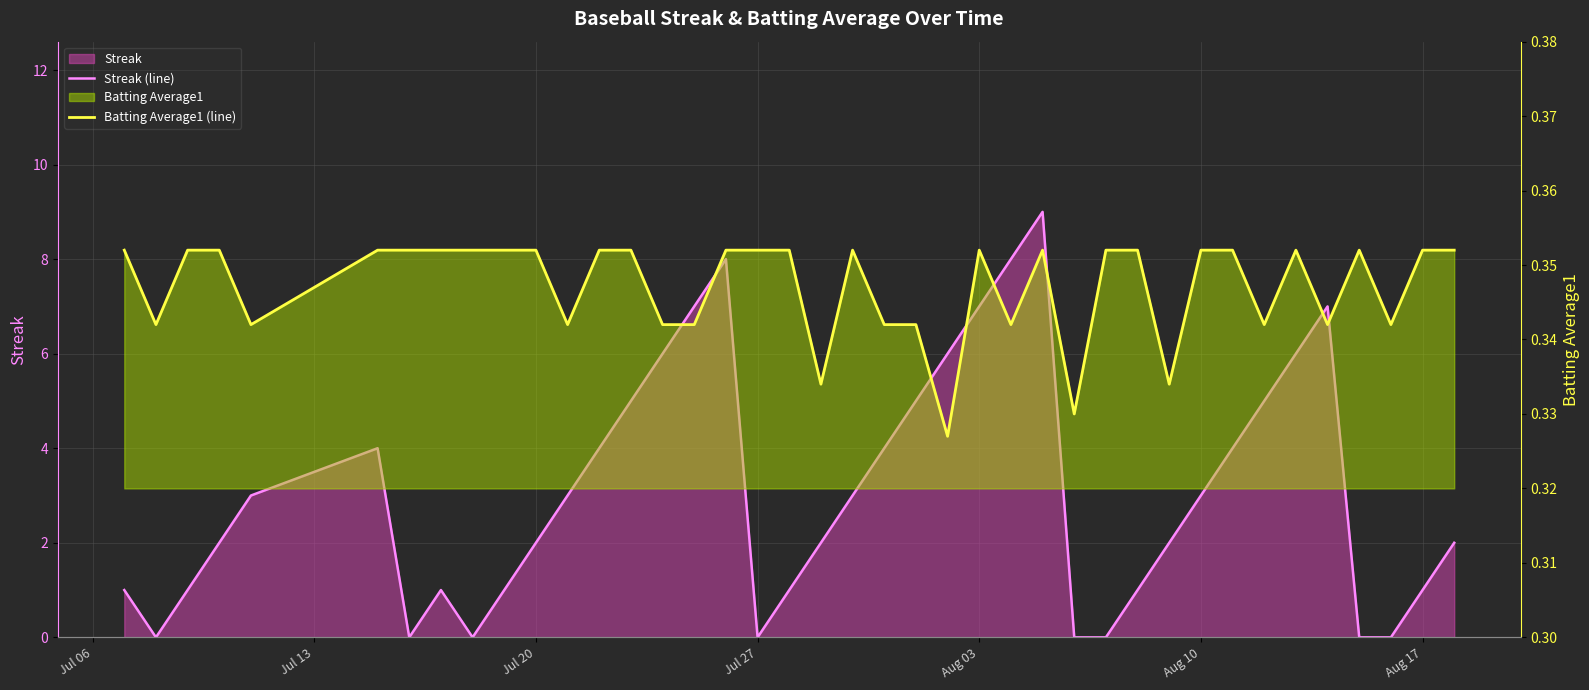

How many lines are shown in the chart?

2